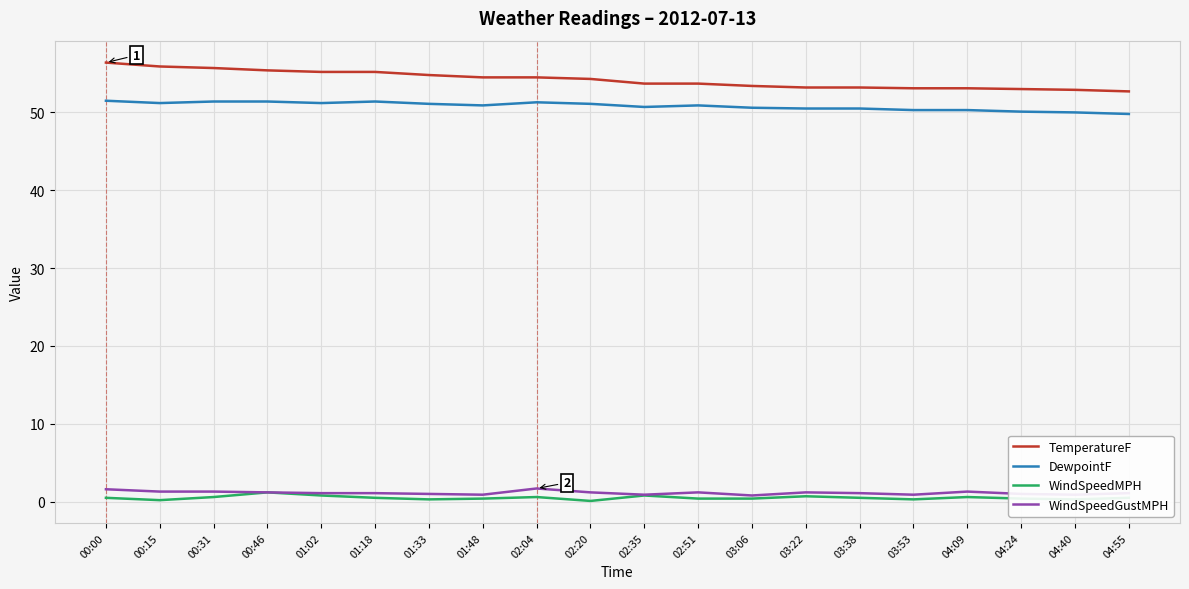

True or false: WindSpeedGustMPH and DewpointF intersect in this chart.

False